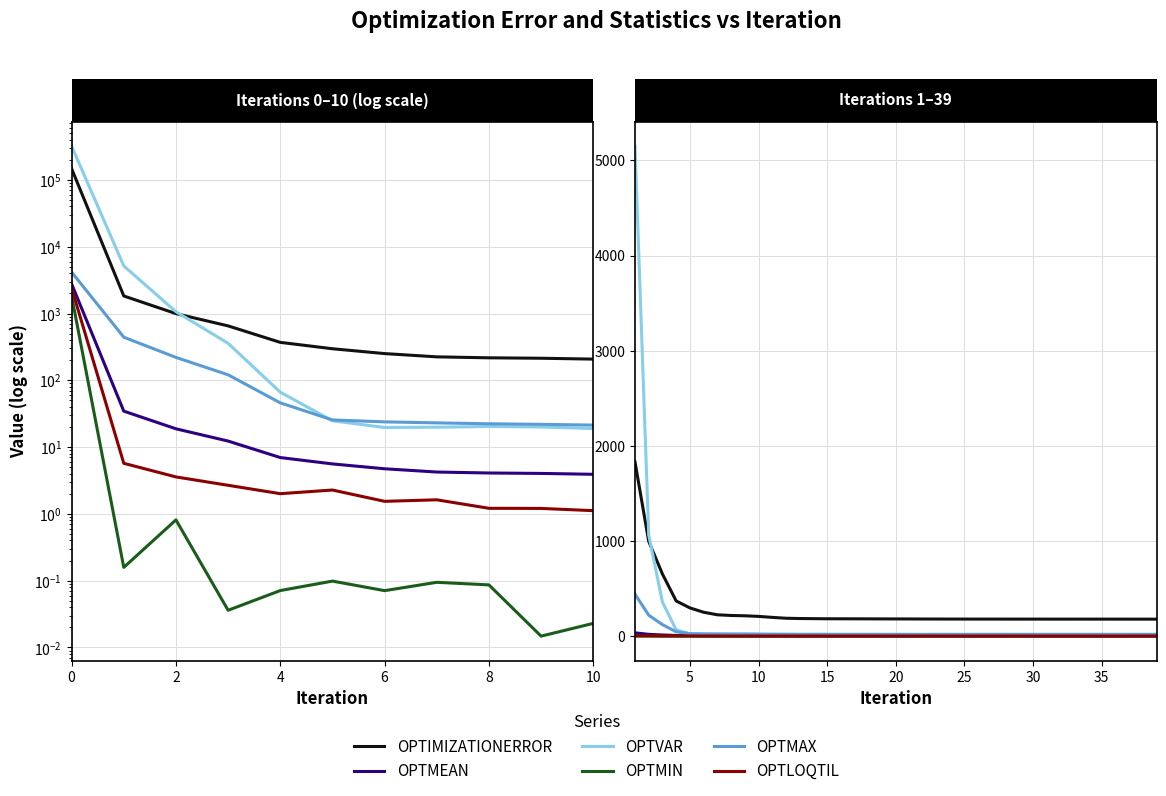

What is the difference between the OPTVAR values at 20 and 10?

3.6